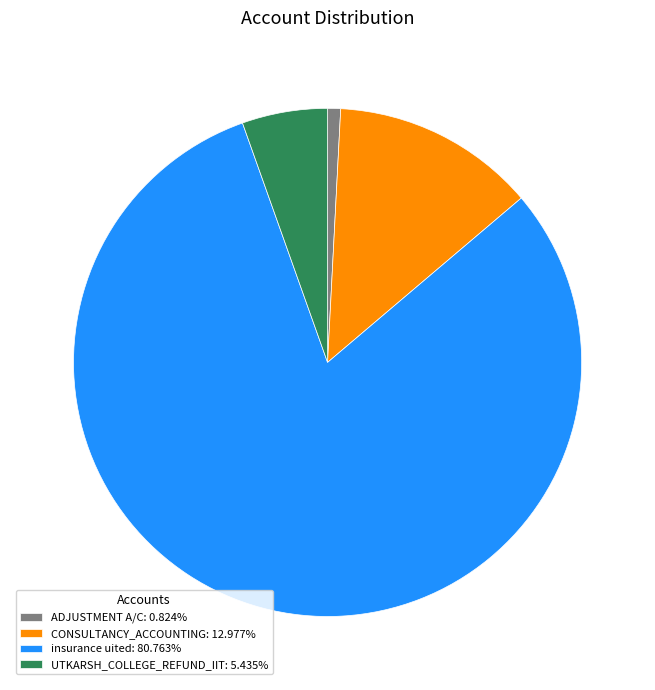

What is the ratio of the value at CONSULTANCY_ACCOUNTING: 12.977% to the value at UTKARSH_COLLEGE_REFUND_IIT: 5.435%?

2.4